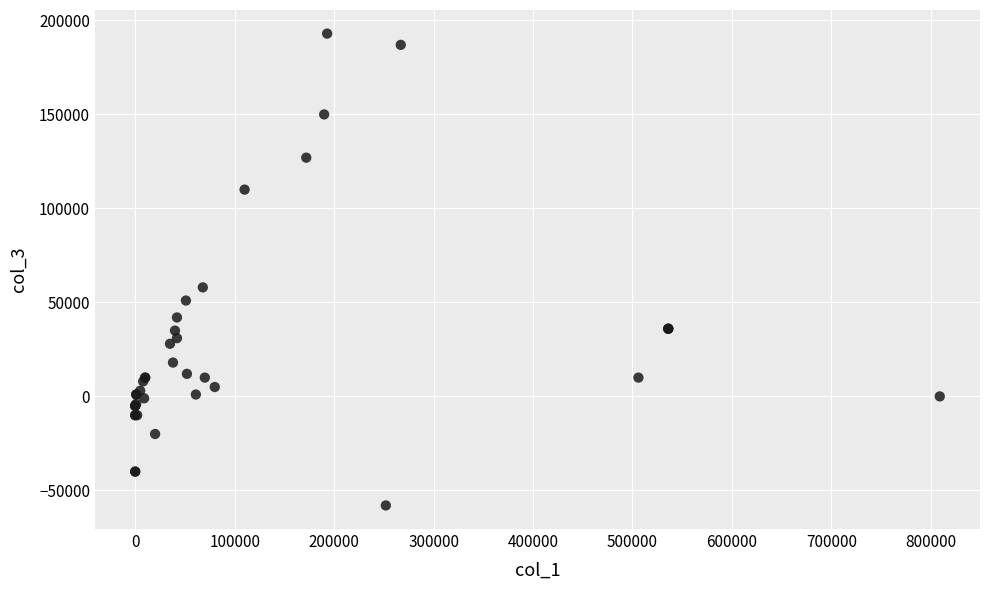

What Y value in the scatter plot is closest to 67500?

58000